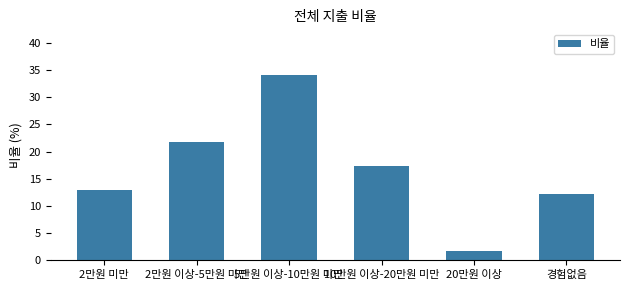

The value at 5만원 이상-10만원 미만 is 34.0. True or false?

True